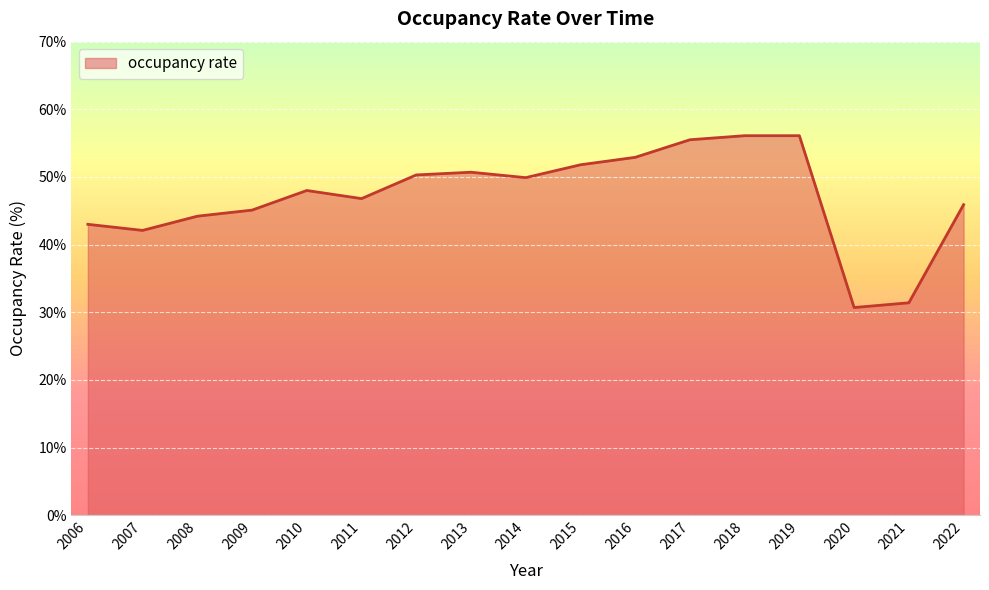

What is the sum of the values at 2011 and 2020?

77.5